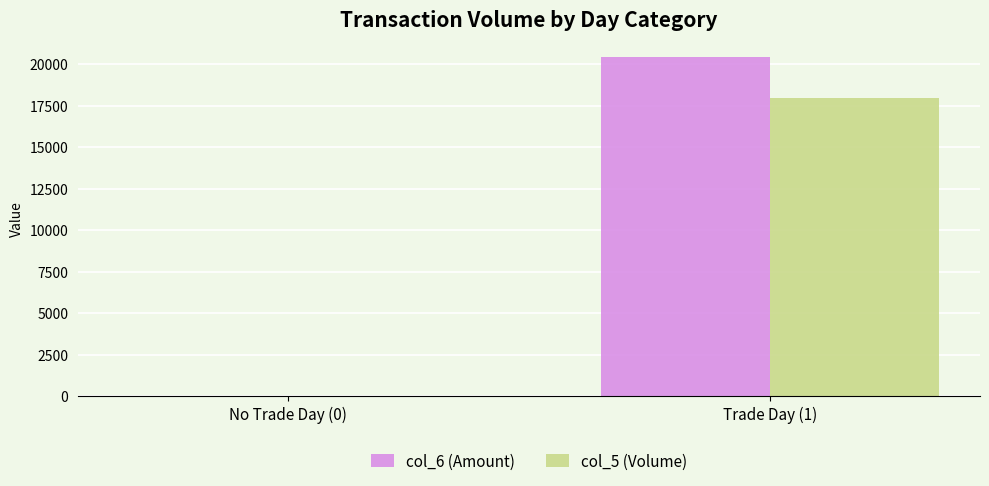

Which series has the largest total across all categories?

col_6 (Amount)